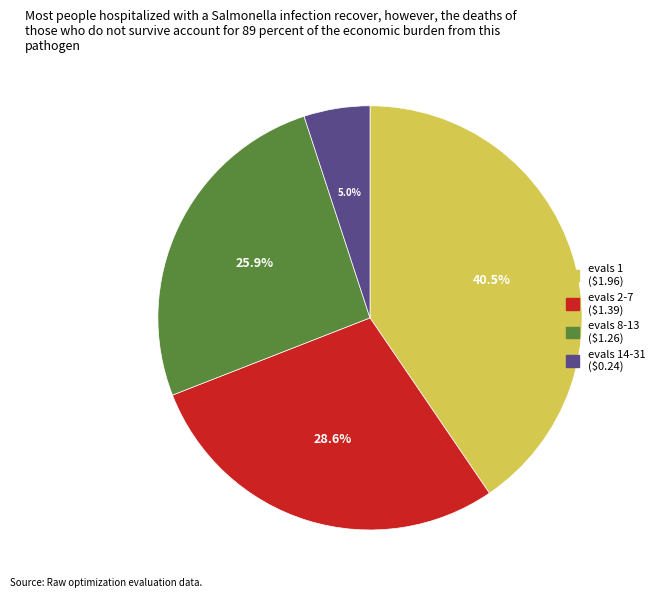

Does any single category account for the majority?

No